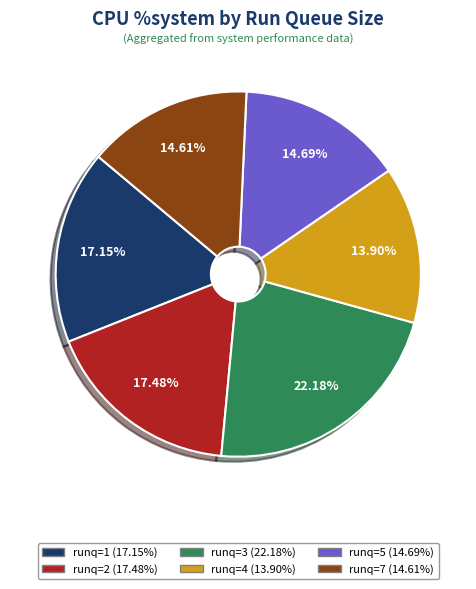

Which category has the smallest portion of the pie?

runq=4 (13.90%)